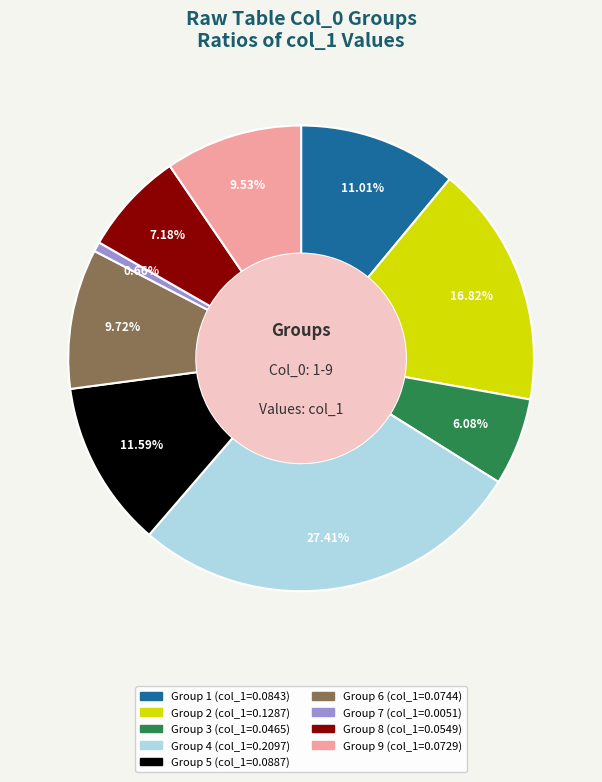

Is there any slice that represents more than half of the pie?

No